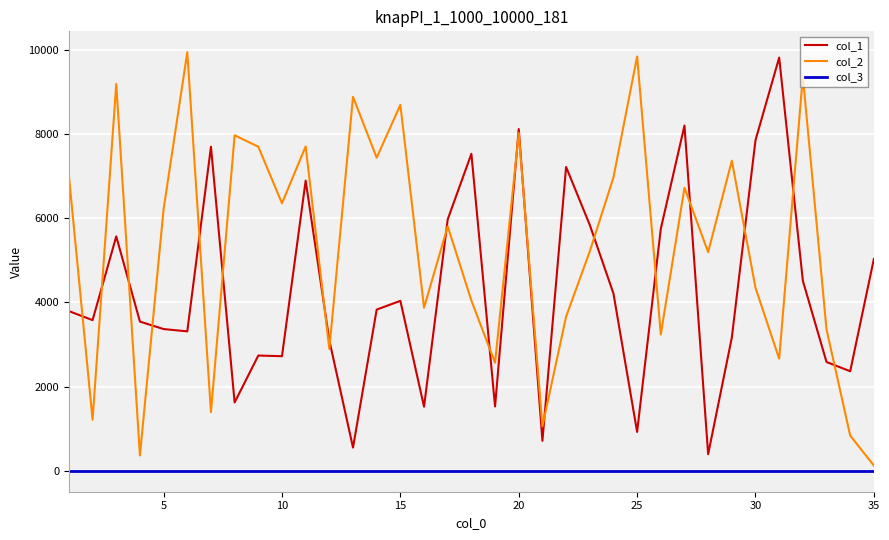

What is the difference between the second highest and minimum values in the col_2 series?

9714